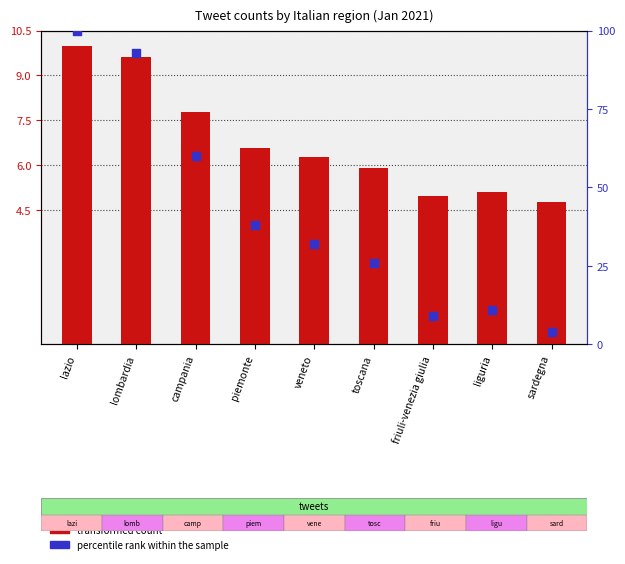

Which series reaches the minimum Y coordinate?

percentile rank within the sample